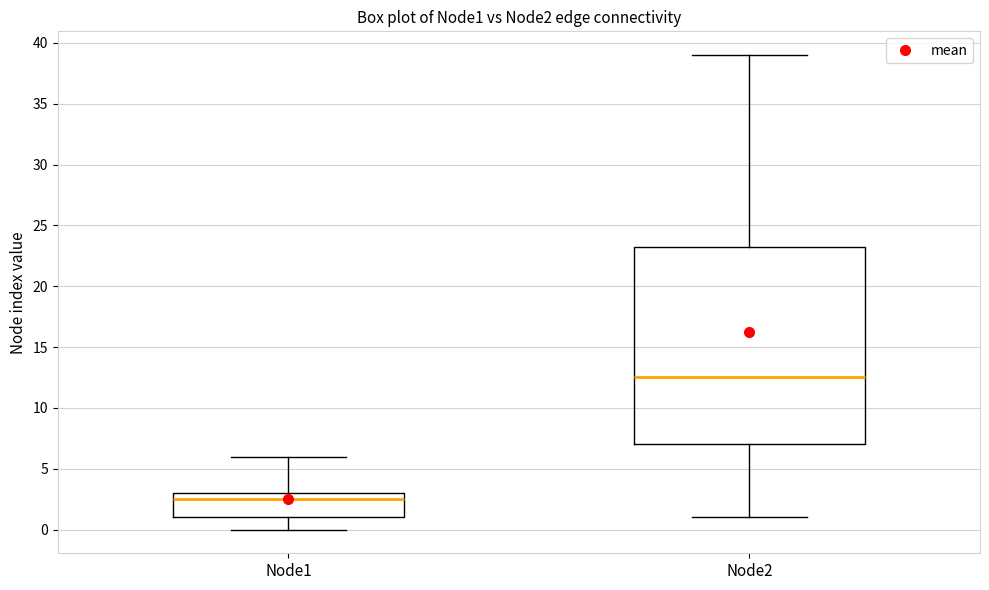

Reading left to right, read every box against the y-axis: the position of its median line, the range the box covers, and the ends of its whiskers. The values are not printed on the chart, so give them approximately, as read against the axis.

Node1: median 2.5, box 1.0 to 3.0, whiskers 0.0 to 6.0
Node2: median 12.5, box 7.0 to 23.5, whiskers 1.0 to 39.0